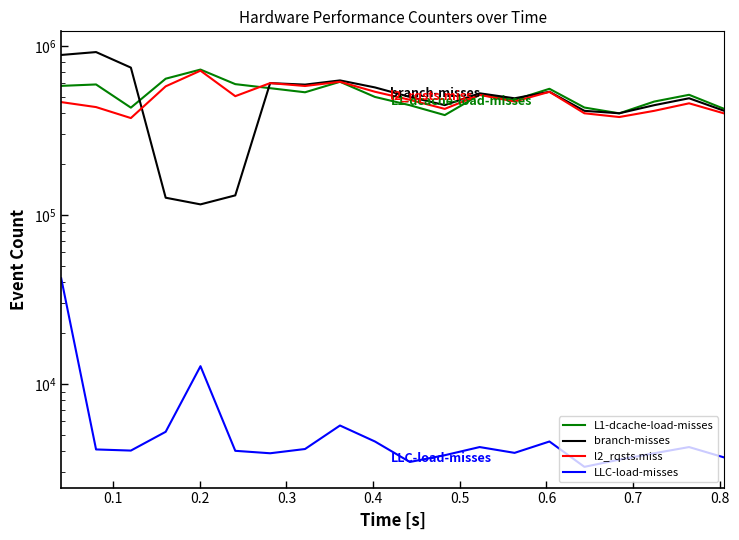

Is this an area chart (filled region under the line)?

No